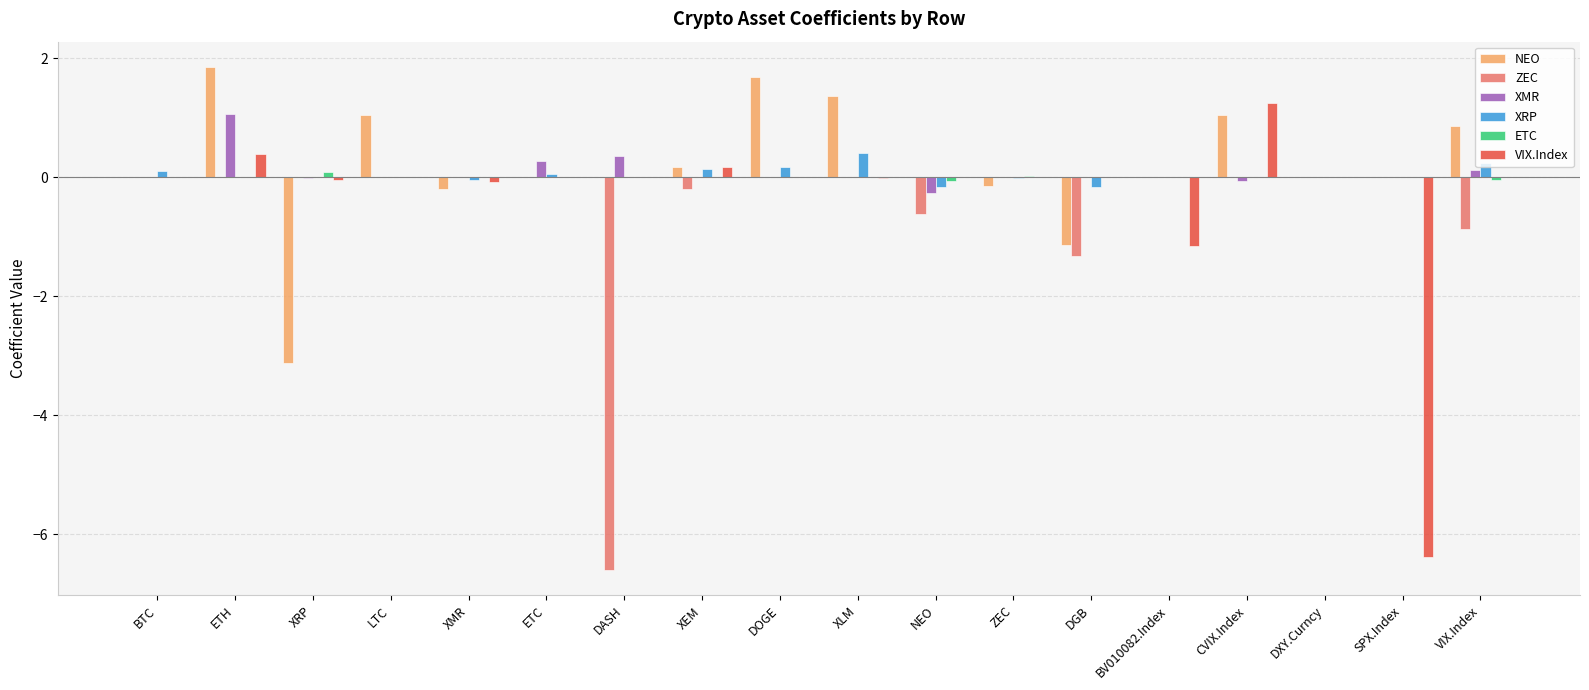

Is it true that XMR equals 0.0 at XLM?

True